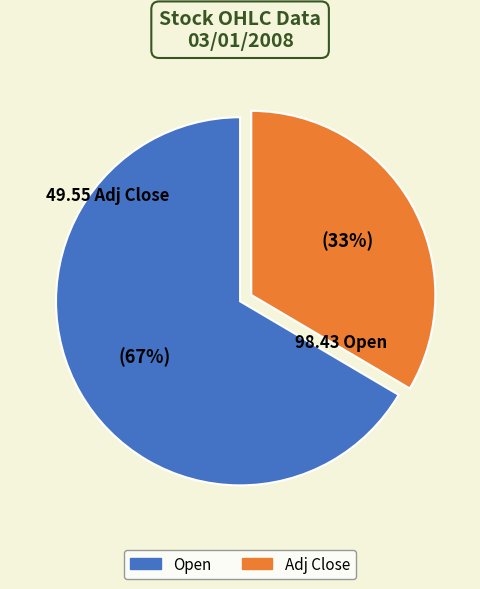

To the nearest percent, what is the average slice percentage?

50%